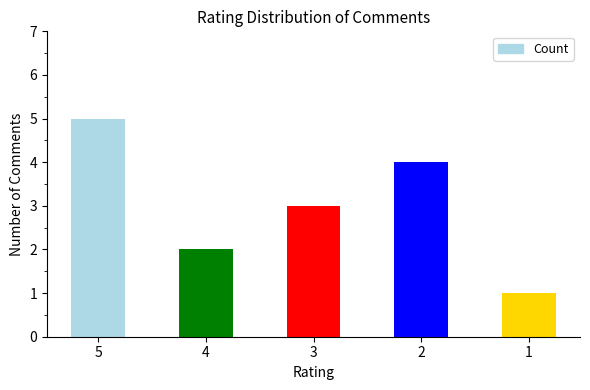

Which has a higher value, 5 or 3?

5